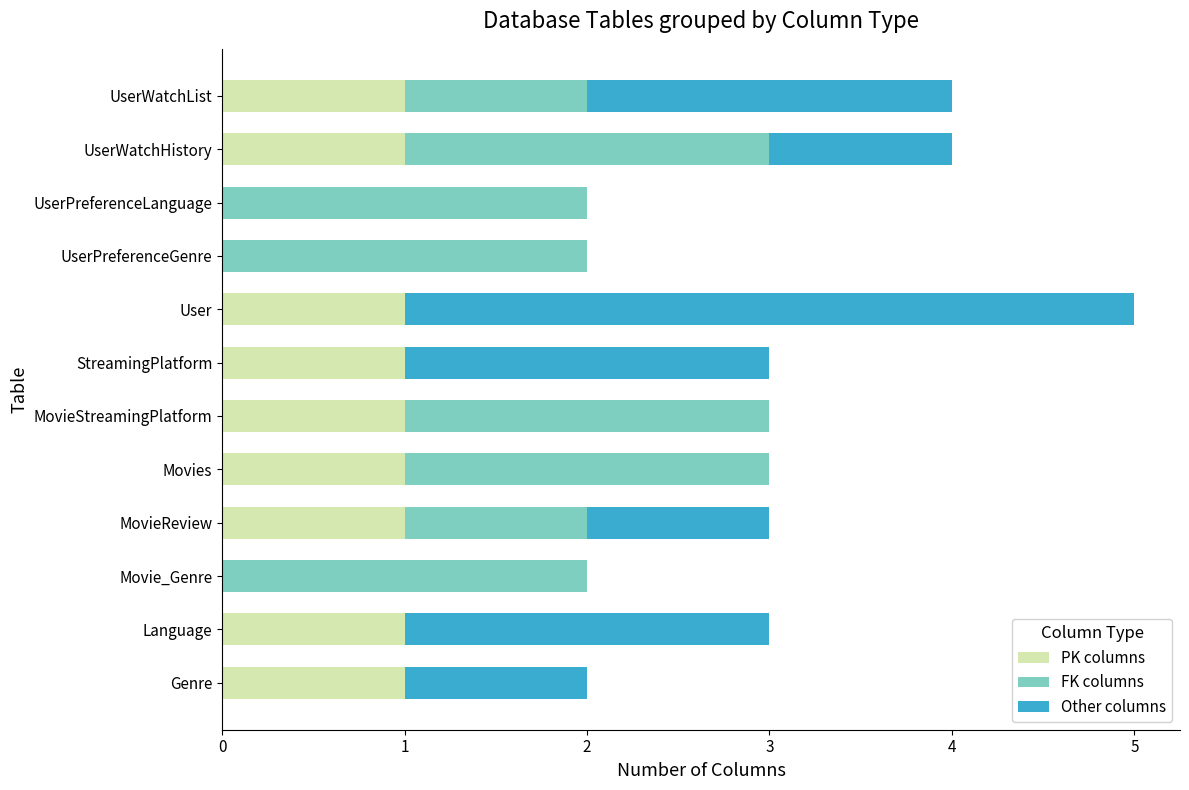

At which category is the sum across all series the highest?

User